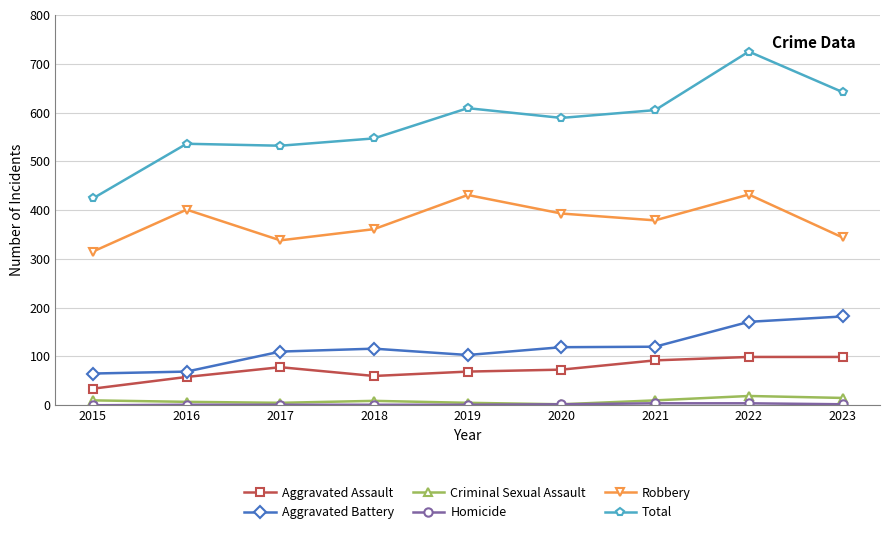

True or false: Total and Robbery intersect in this chart.

False